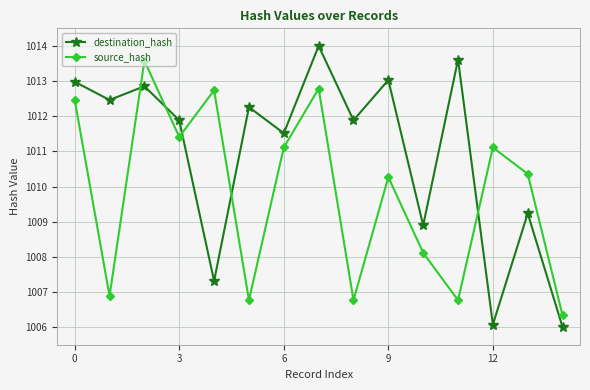

What is the sum of all destination_hash values?

15164.0